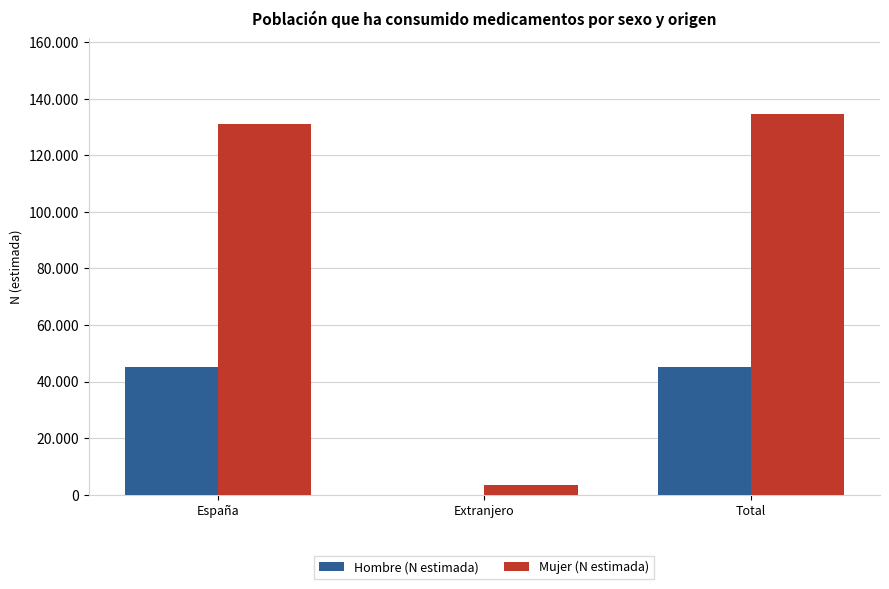

Are the bars grouped side by side (vs. stacked)?

Yes